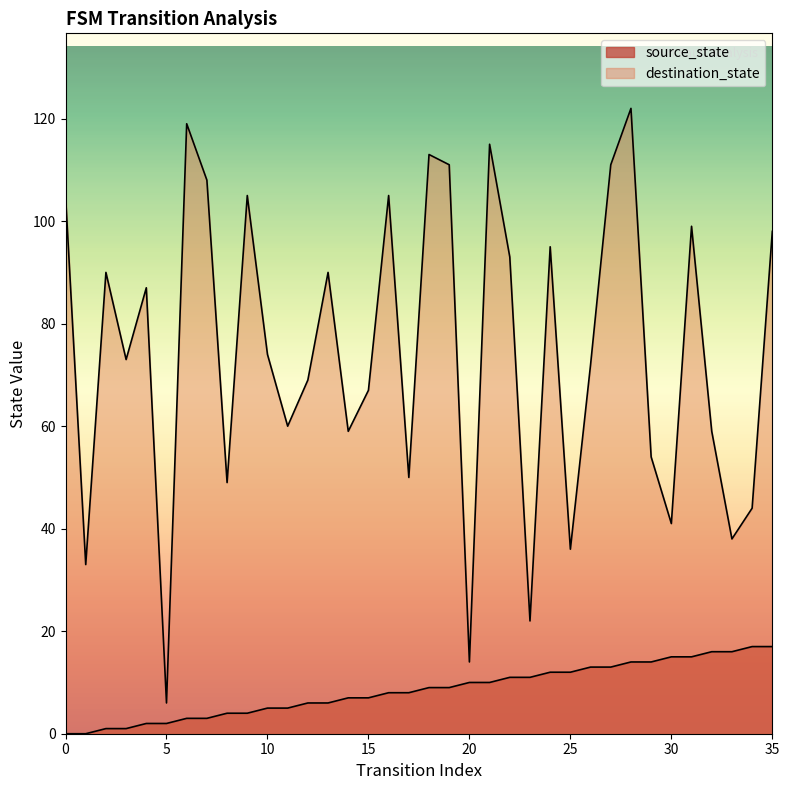

What is the average value of the source_state series?

8